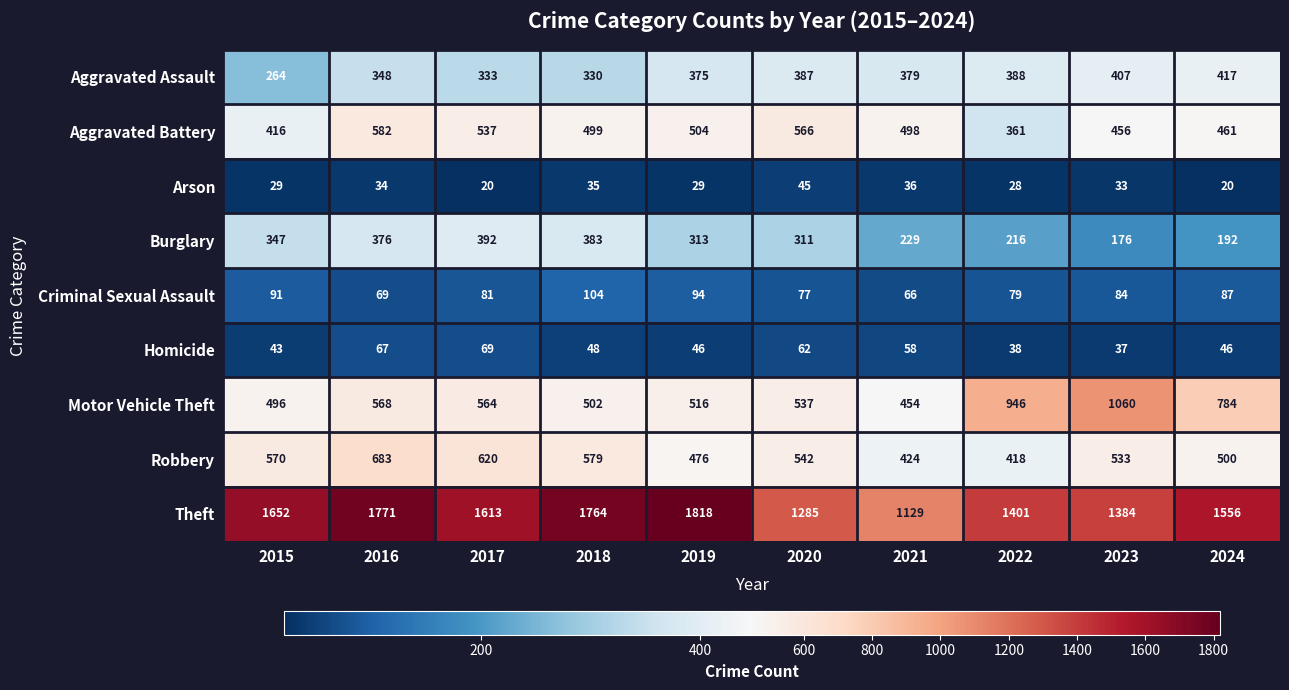

How many series are shown in this chart?

9